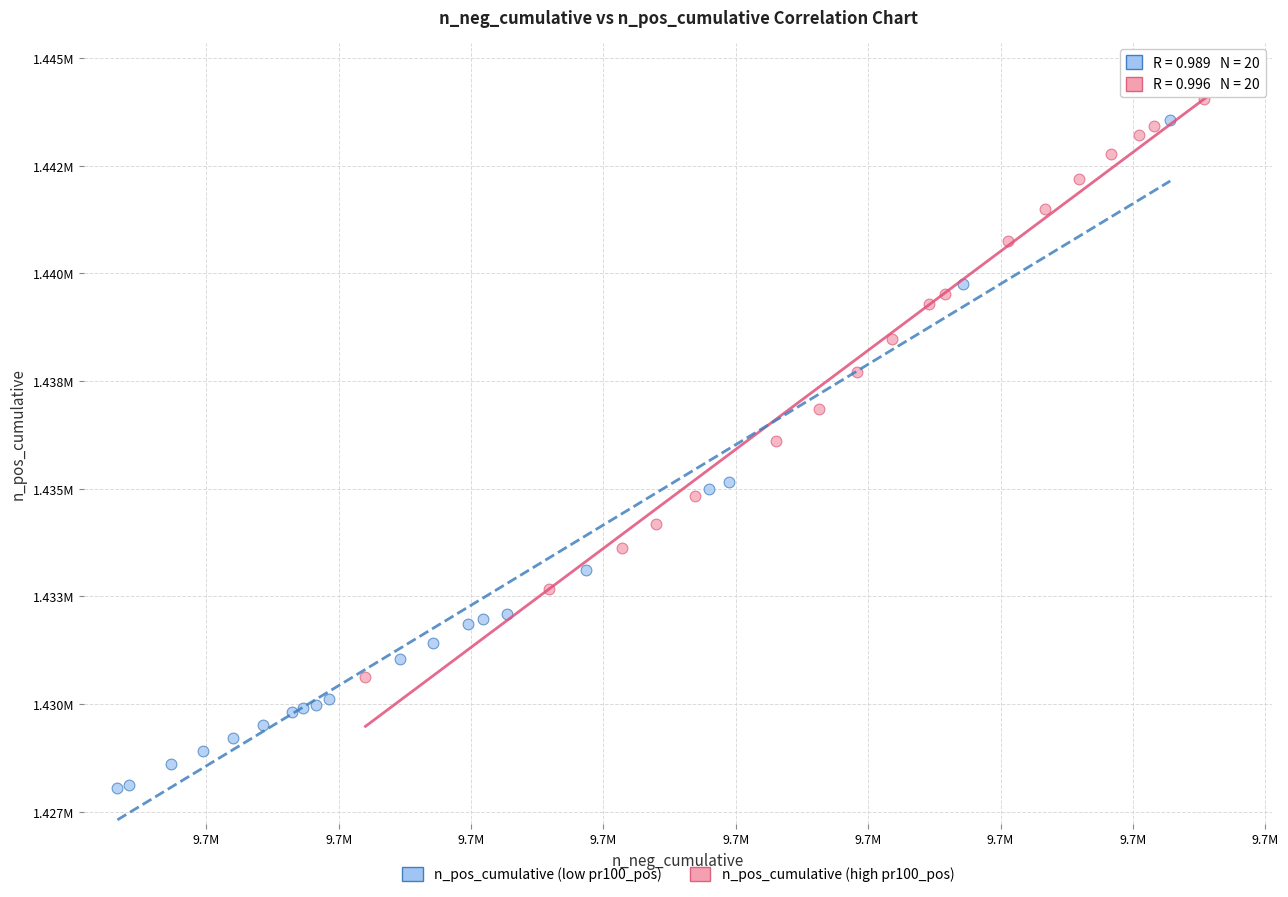

Which series has the widest spread of Y values?

n_pos_cumulative (low pr100_pos)